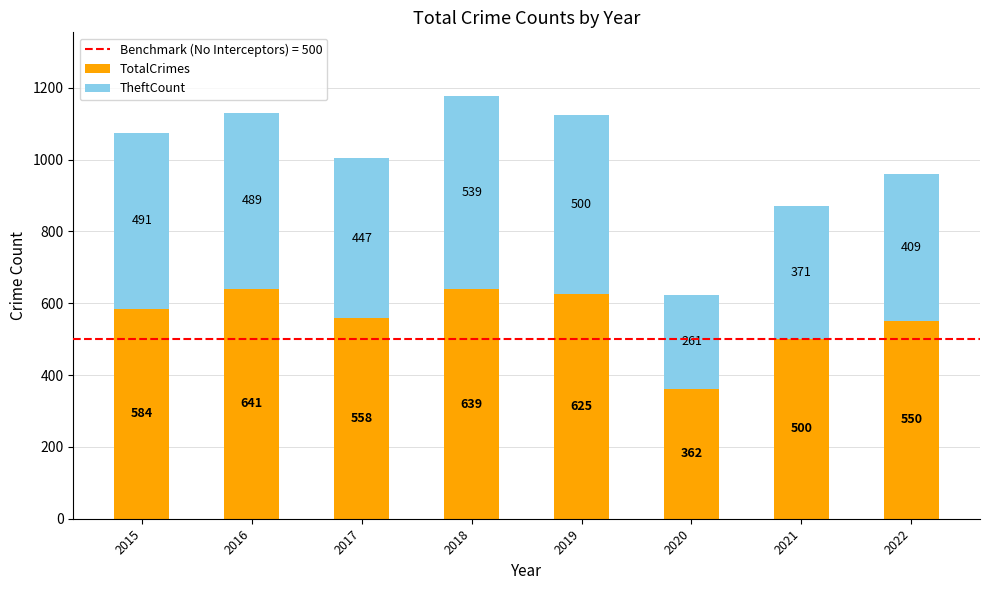

True or false: TotalCrimes has a value of 362 at 2020.

True